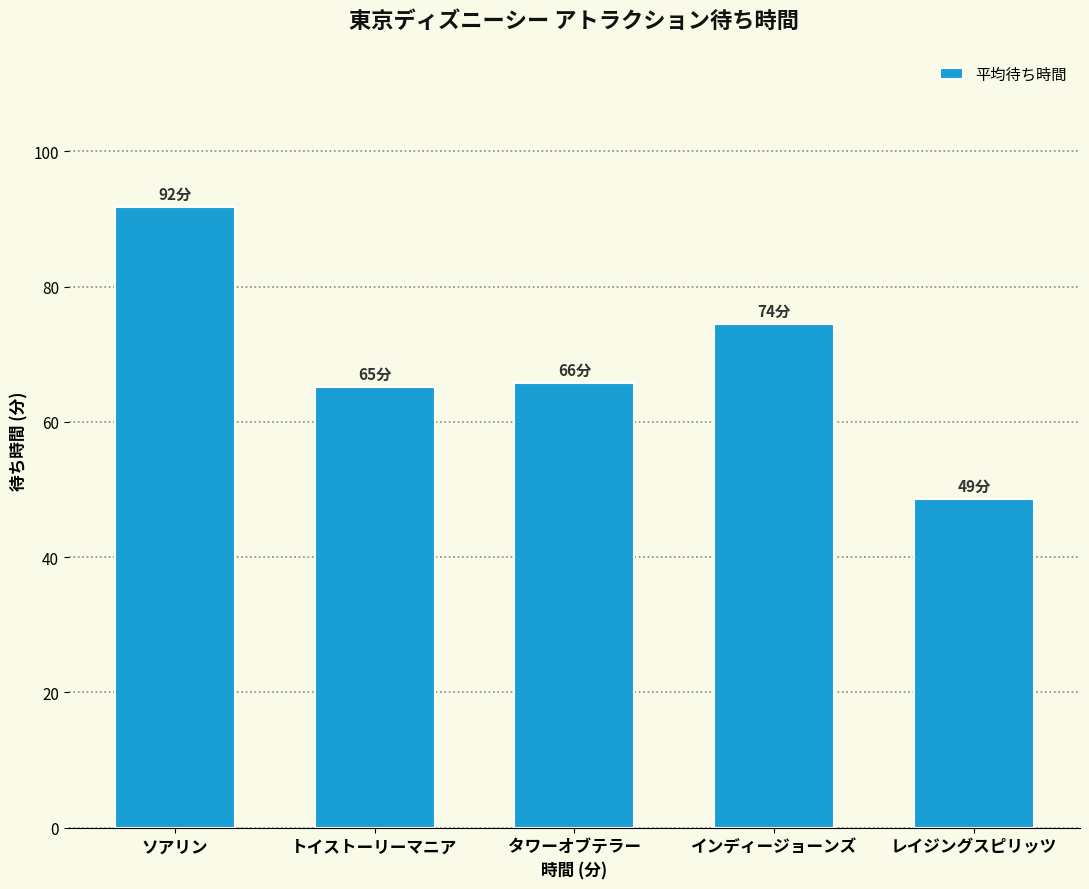

Count the number of categories in the chart.

5